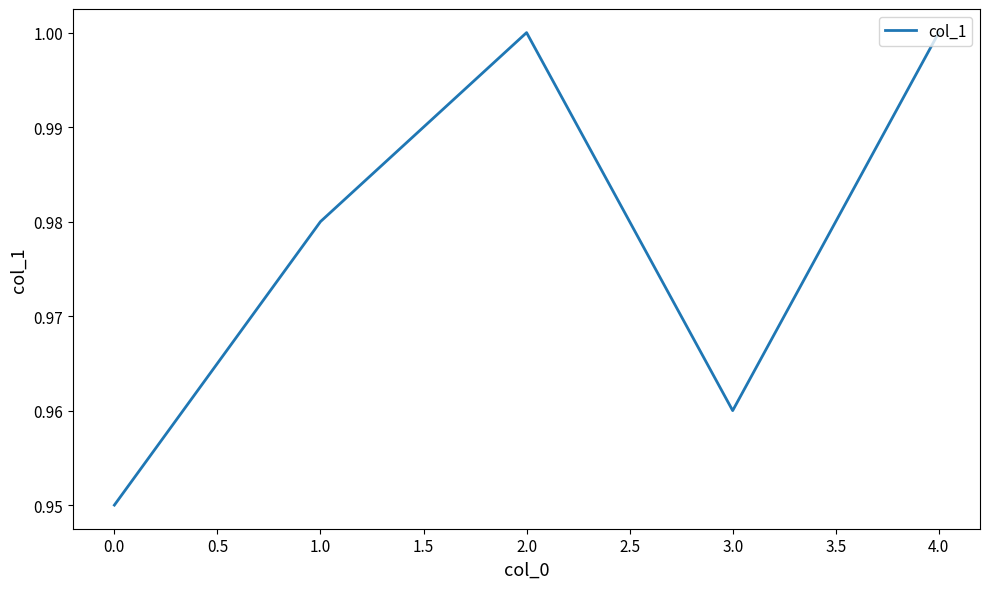

The value at 3.0 is 0.4. True or false?

False